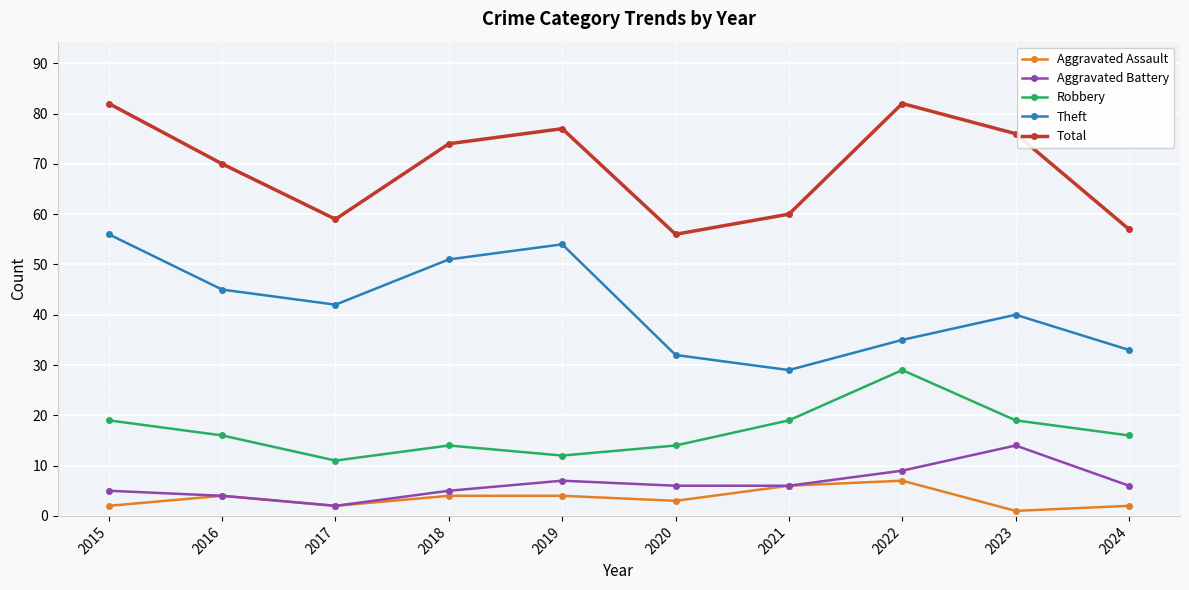

How many distinct data groups are displayed?

5